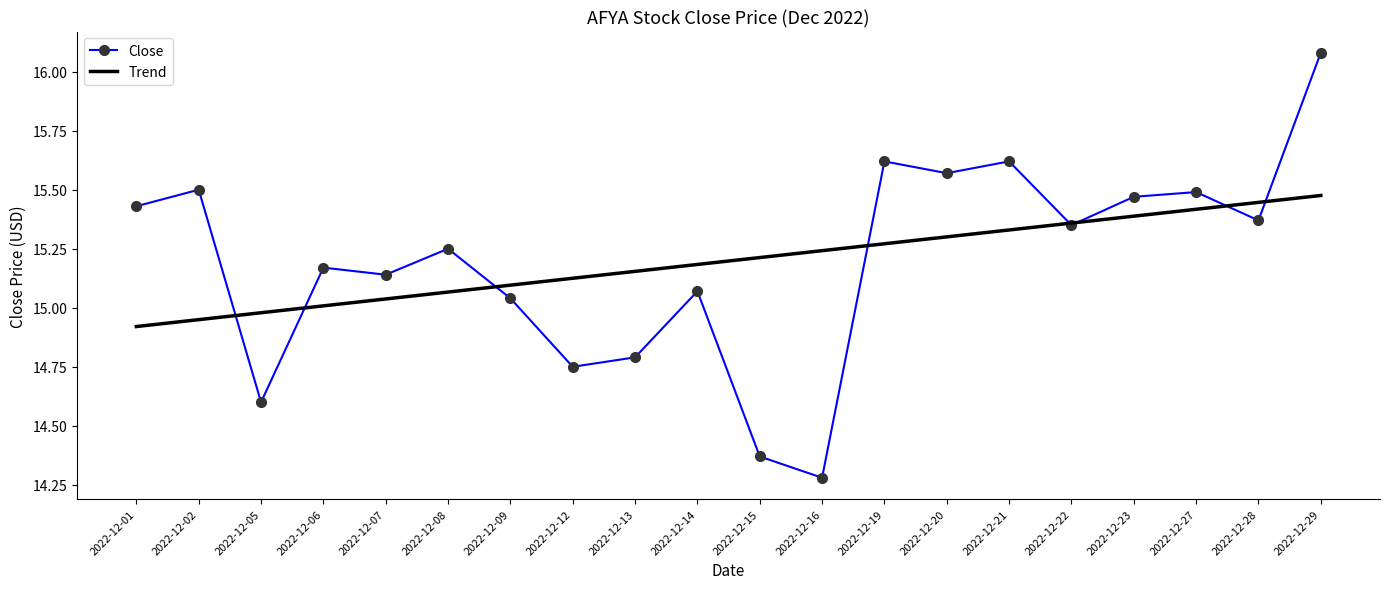

At which category does the chart reach its peak across all series?

2022-12-29